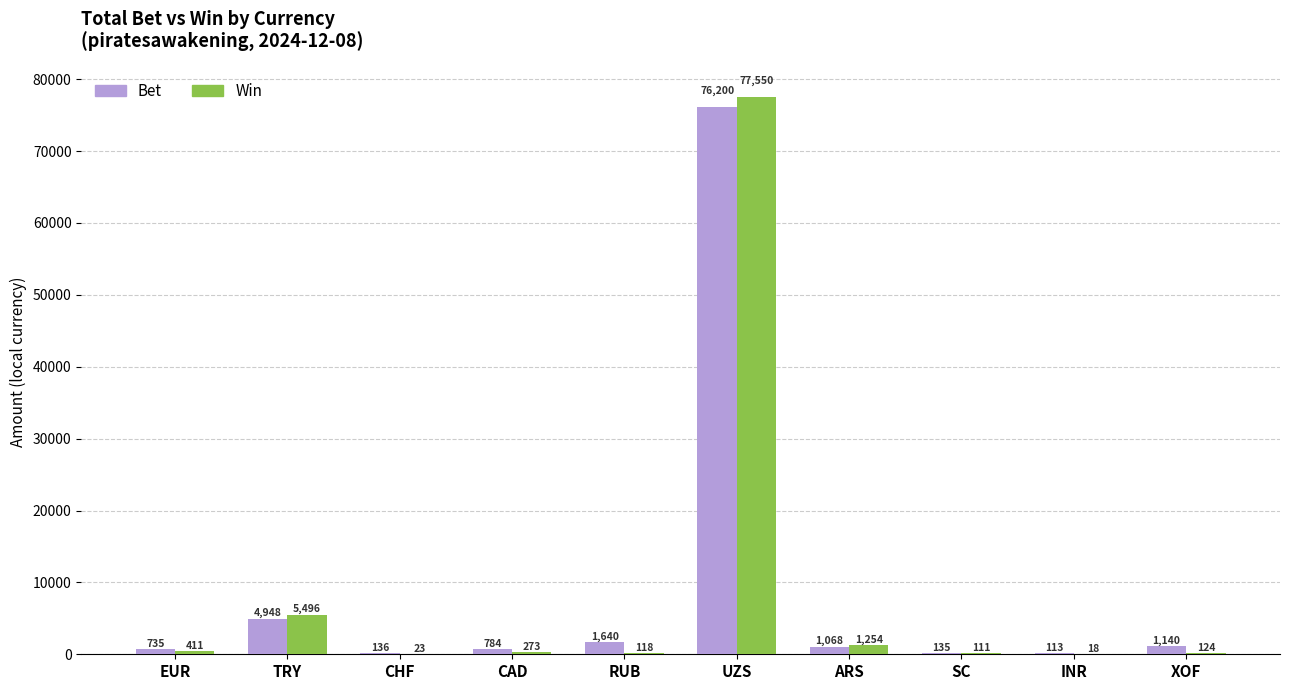

The value of Win at EUR is 410.7. True or false?

True